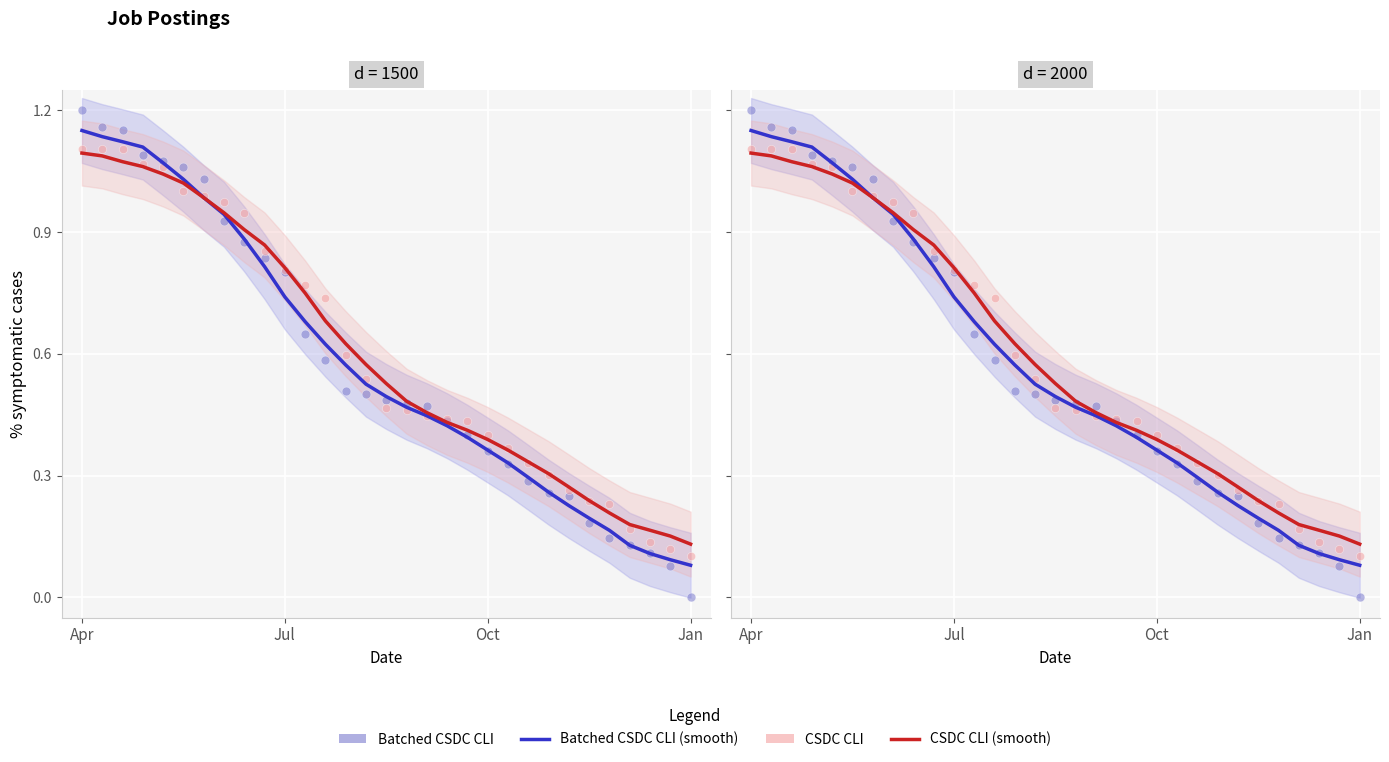

Which series has the largest total across all categories?

CSDC CLI (smooth)